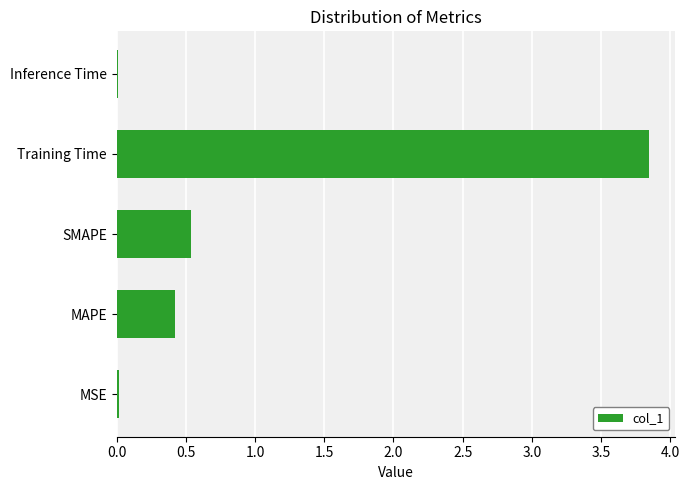

Count the number of categories in the chart.

5